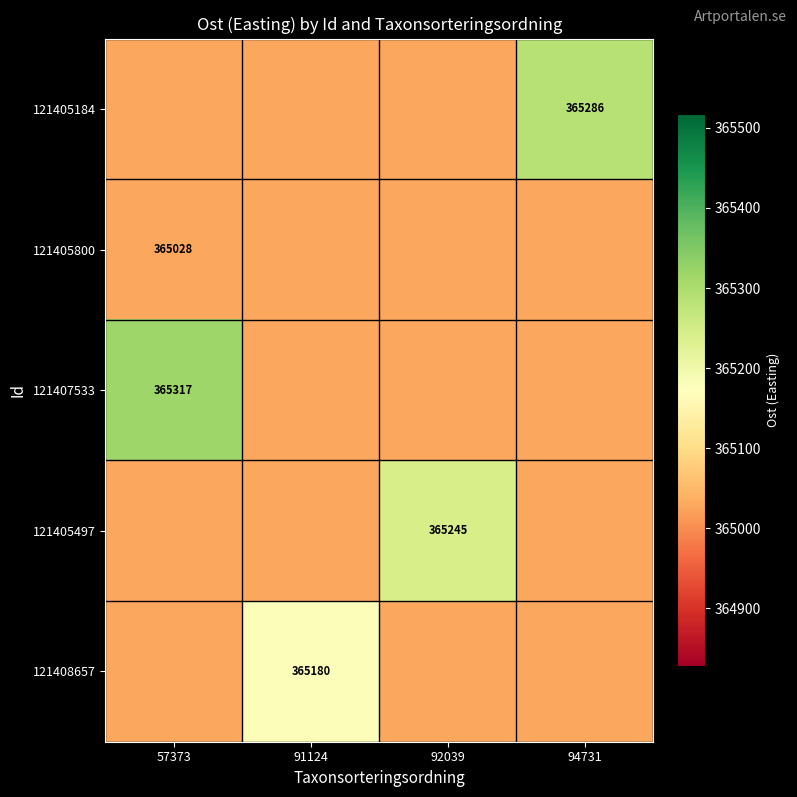

Is it true that 121408657 equals 529195 at 91124?

False